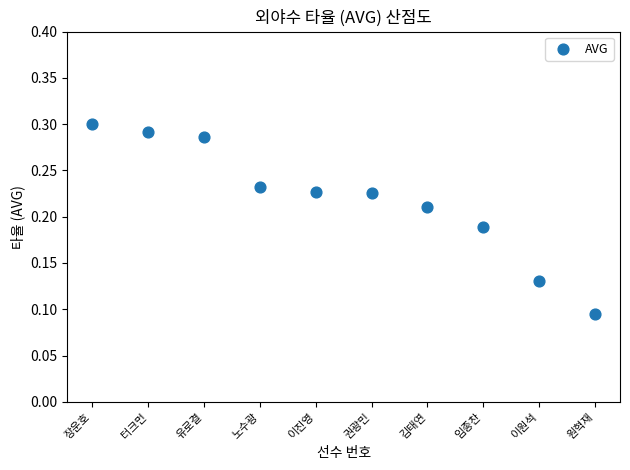

What is the range of X values (max minus min)?

9.0